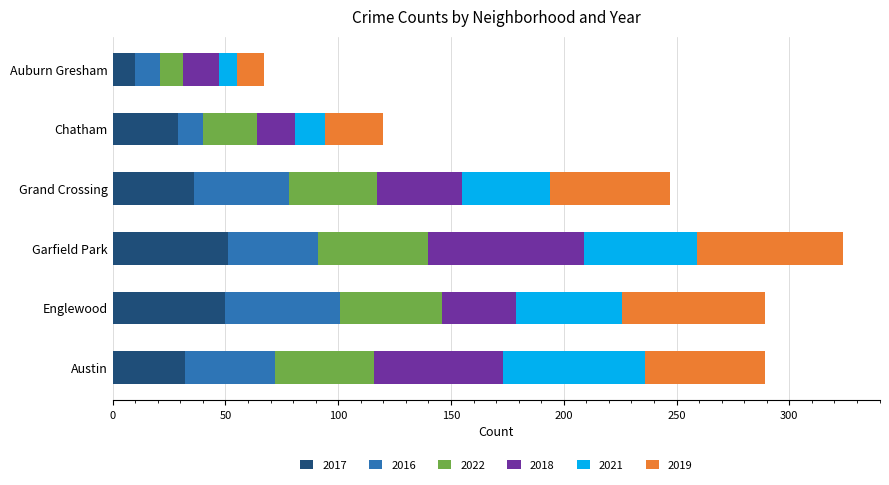

What is the minimum value for 2017?

10